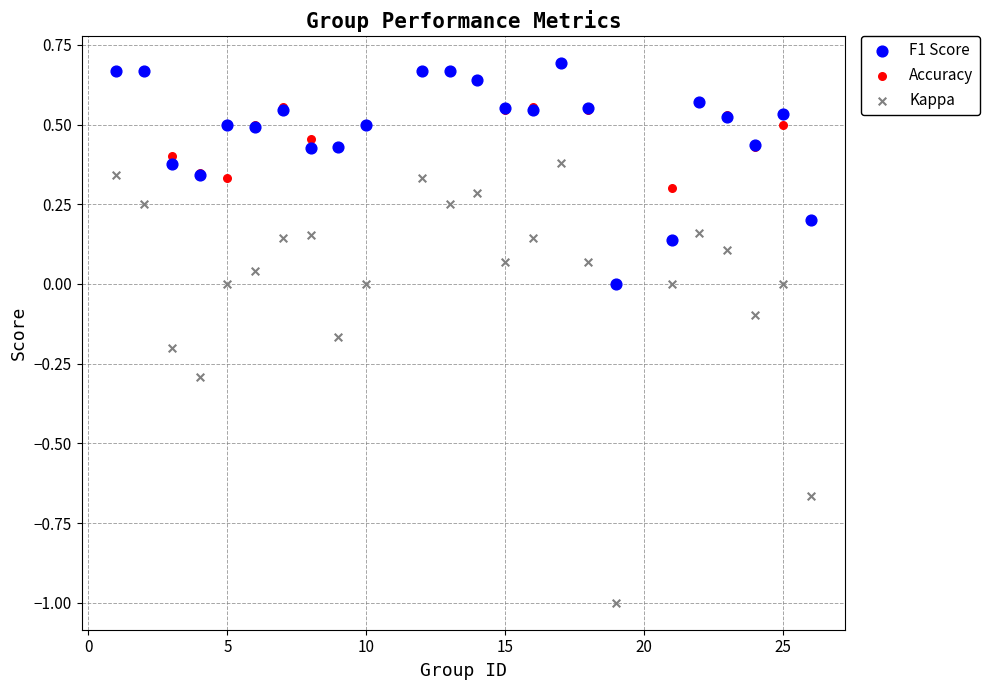

Which series reaches the minimum Y coordinate?

Kappa